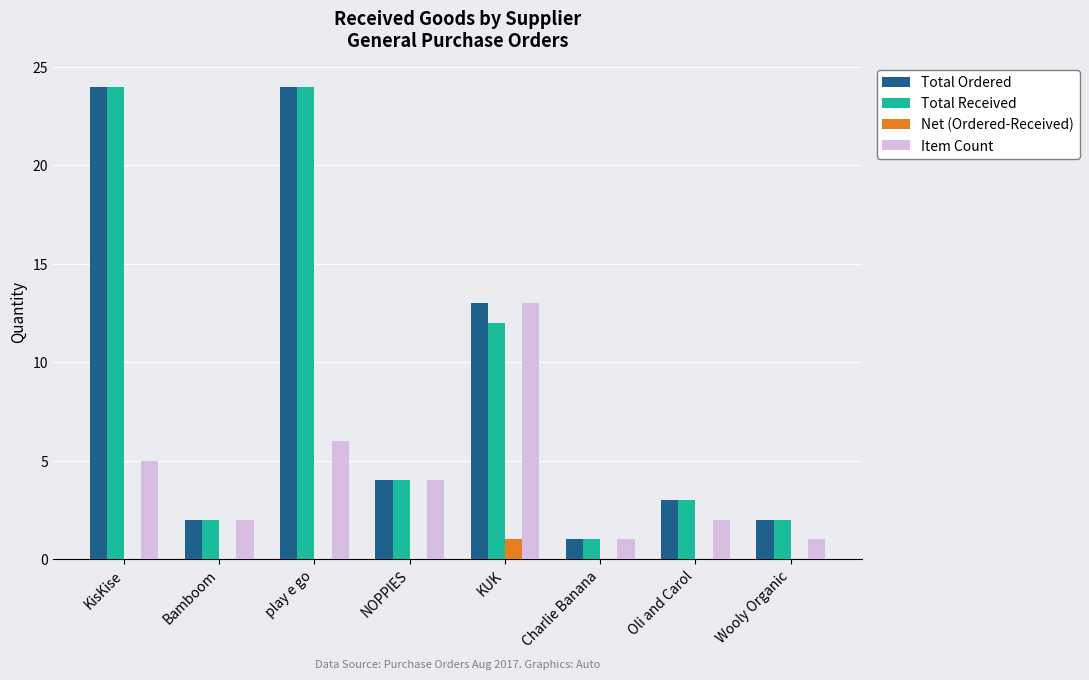

Is it true that Net (Ordered-Received) equals 0 at NOPPIES?

True